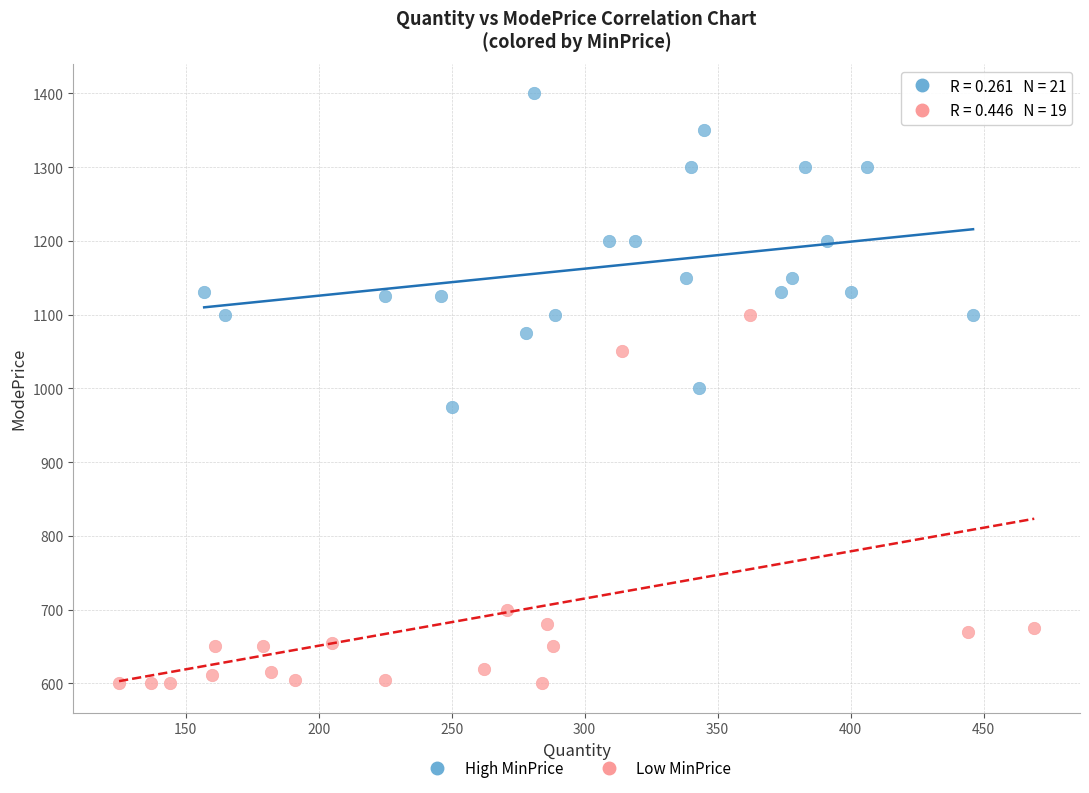

What are all the series names shown in the legend?

High MinPrice, Low MinPrice